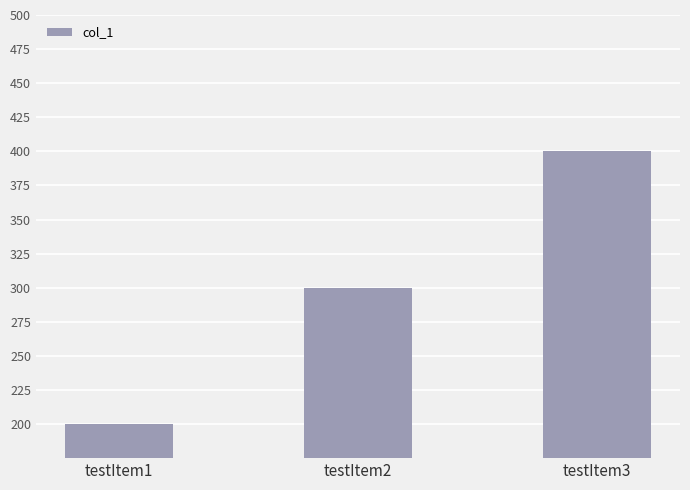

Rank the categories by value from lowest to highest.

testItem1, testItem2, testItem3